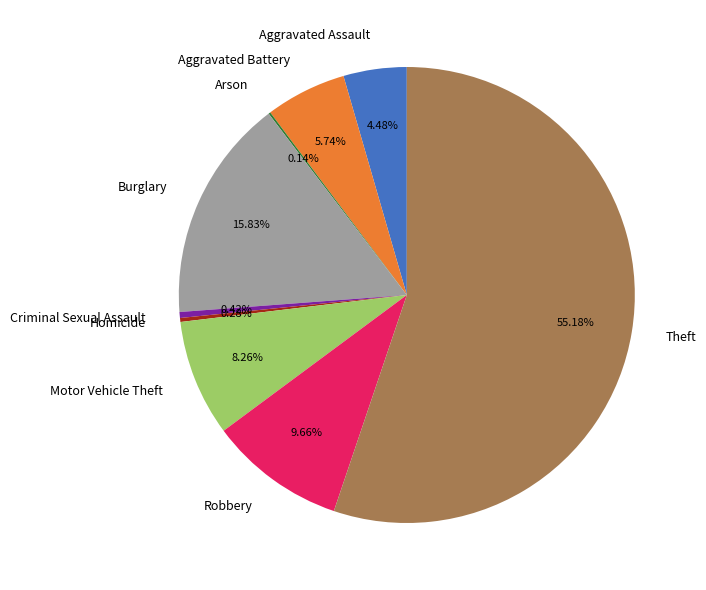

Which slice is the largest?

Theft